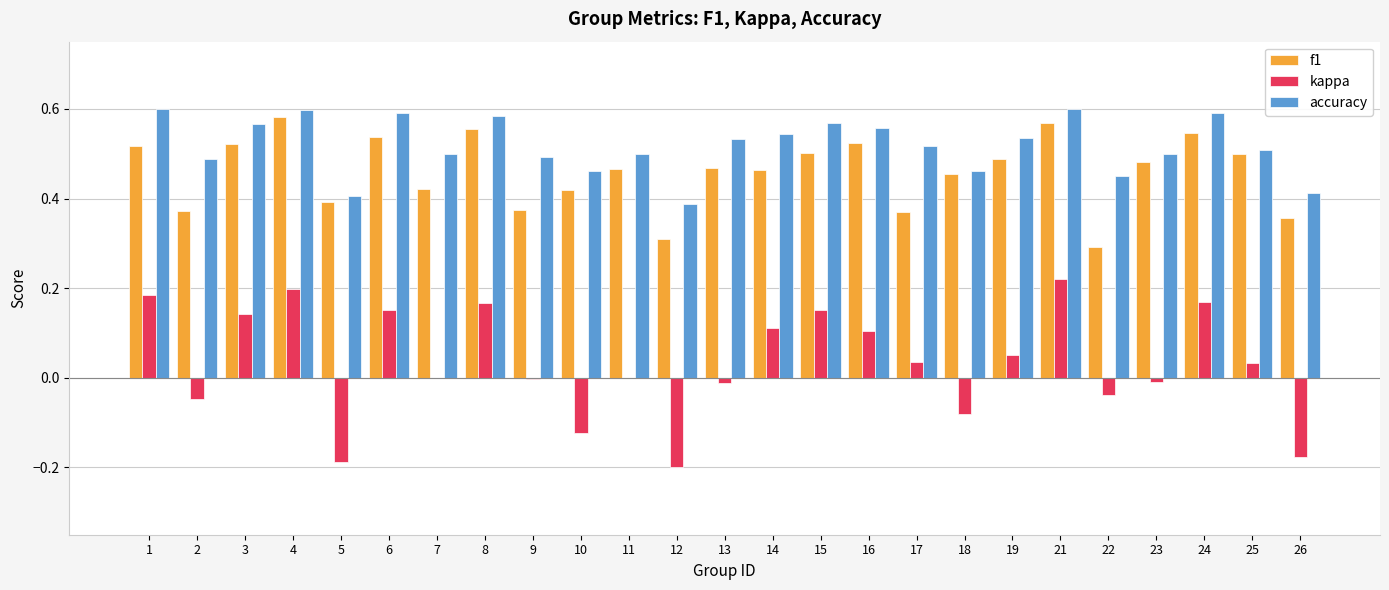

The value of f1 at 15 is 0.8. True or false?

False